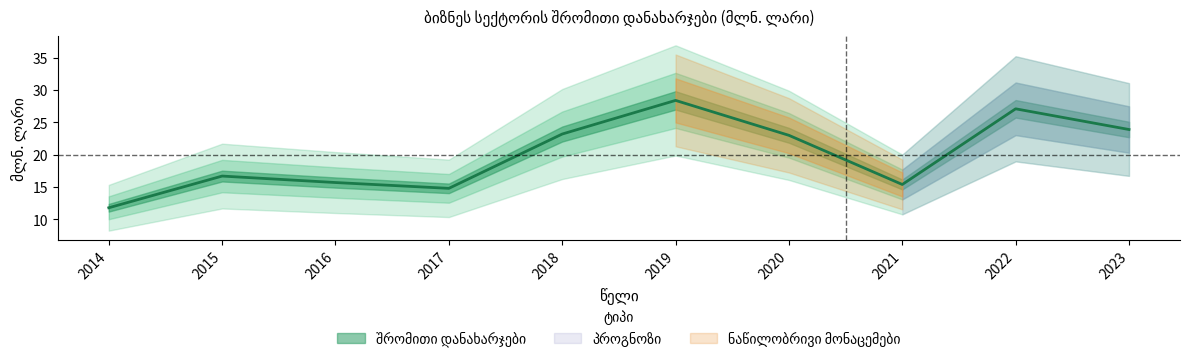

Which category has the lowest value across all series?

2014